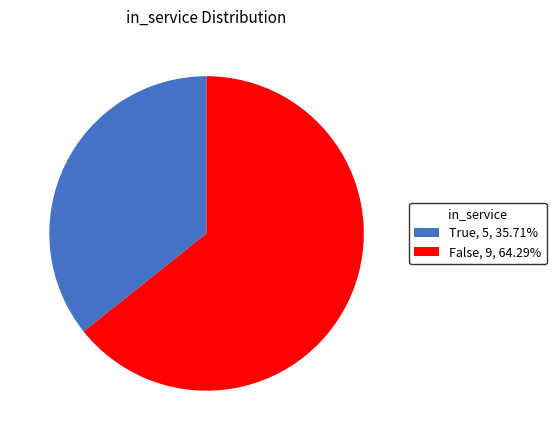

Is it true that True is 36% of the pie?

True